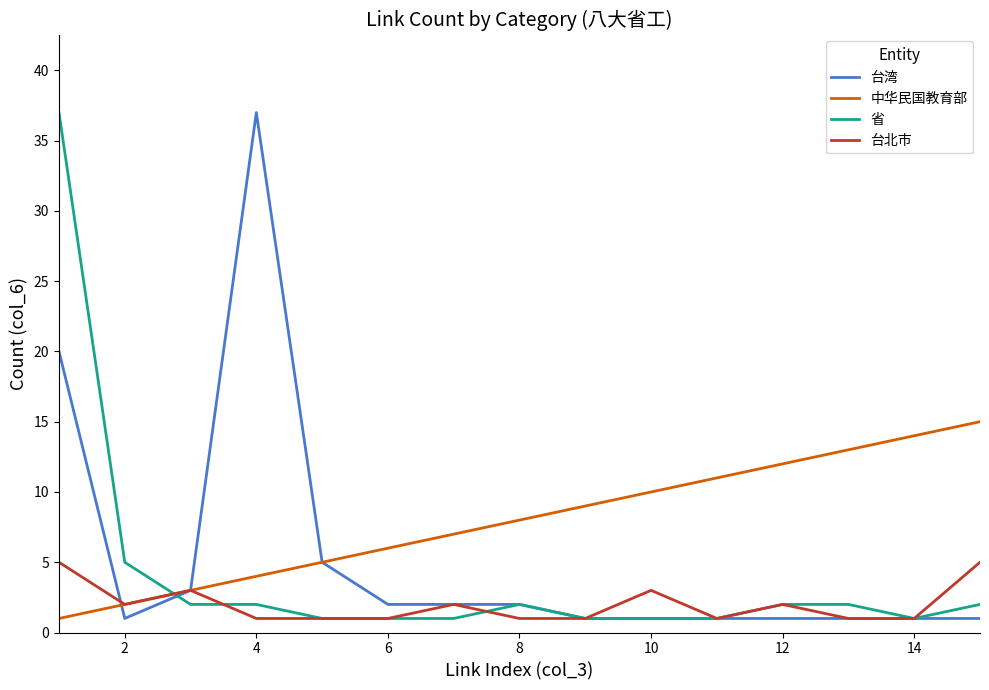

Rank the series by their average value, from lowest to highest.

台北市, 省, 台湾, 中华民国教育部